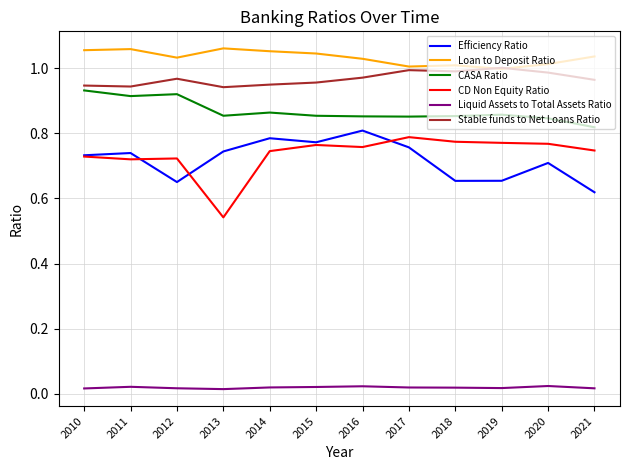

Which series has the largest total across all categories?

Loan to Deposit Ratio